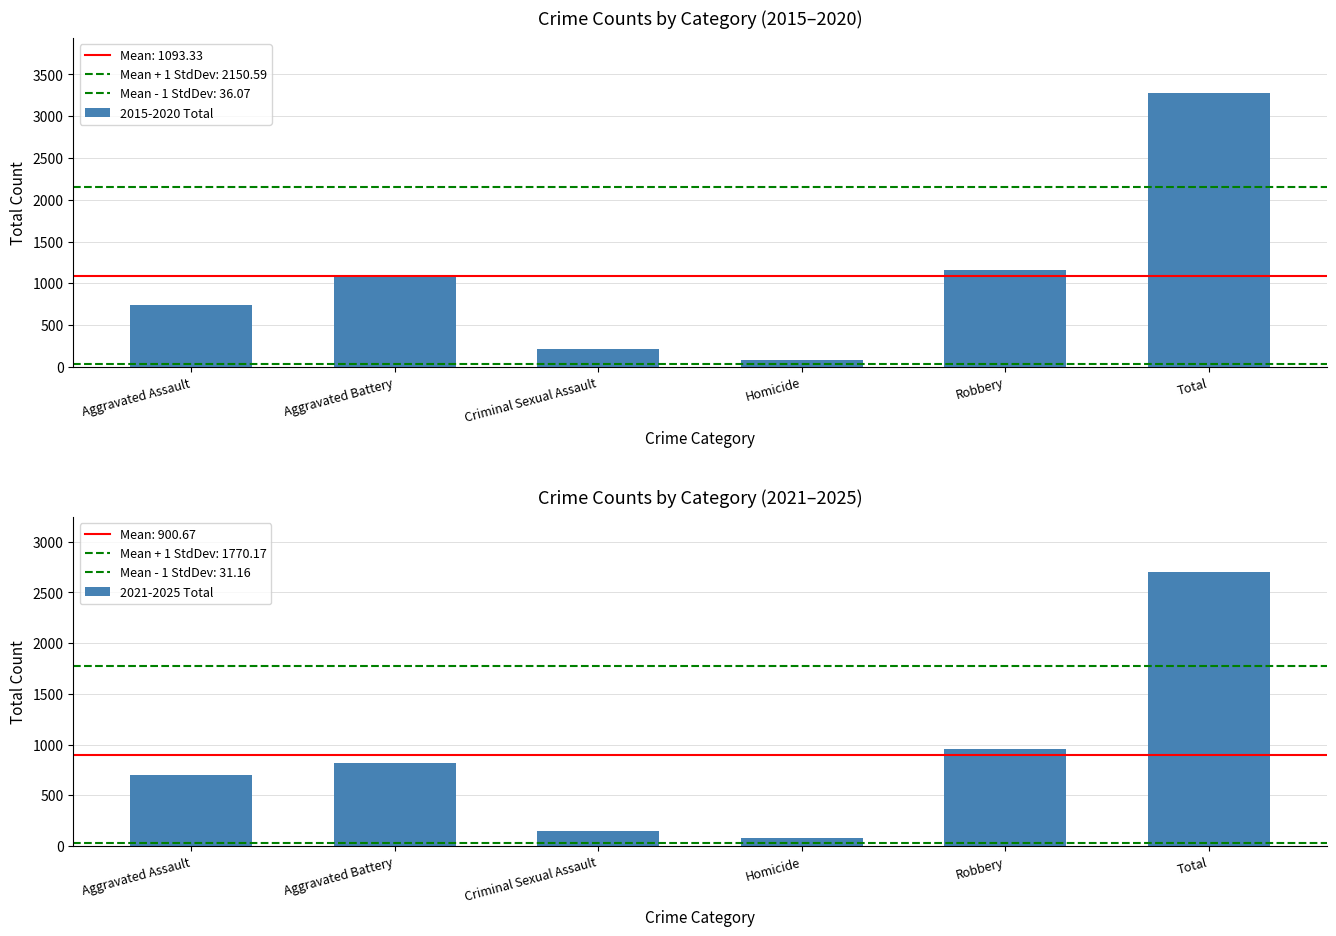

What is the difference between the maximum and minimum values in the 2021-2025 Total series?

2623